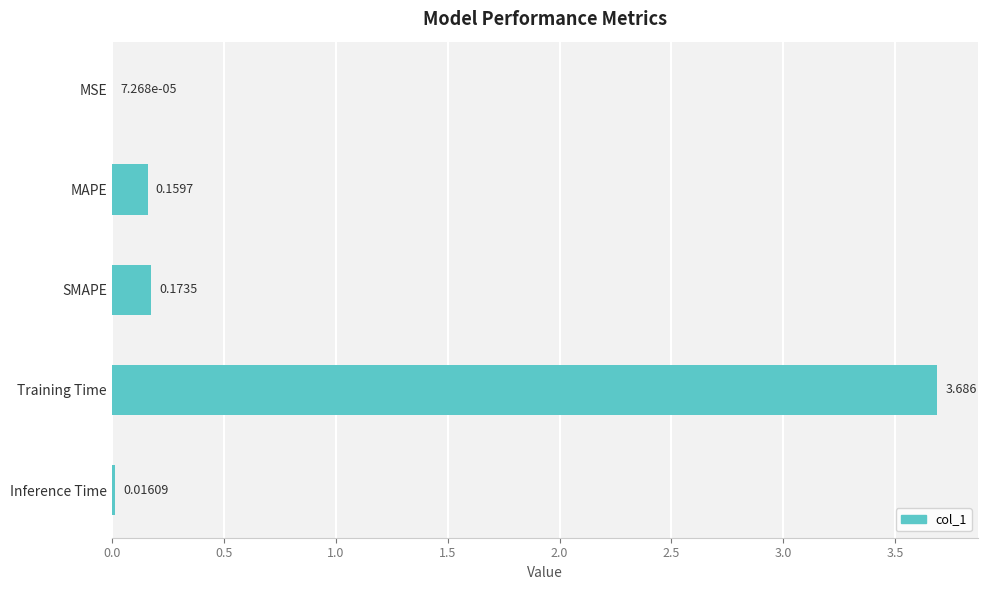

Which has a higher value, Inference Time or MSE?

Inference Time